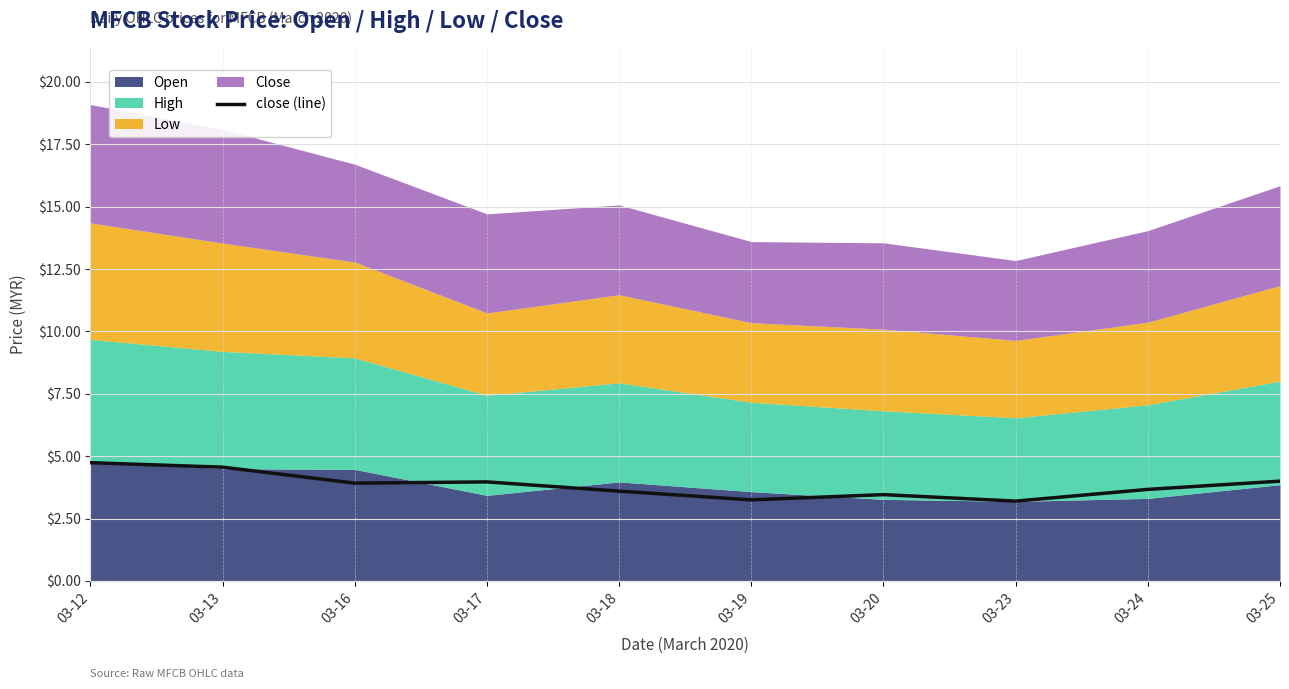

True or false: there are more than 1 points higher than both neighbors.

True